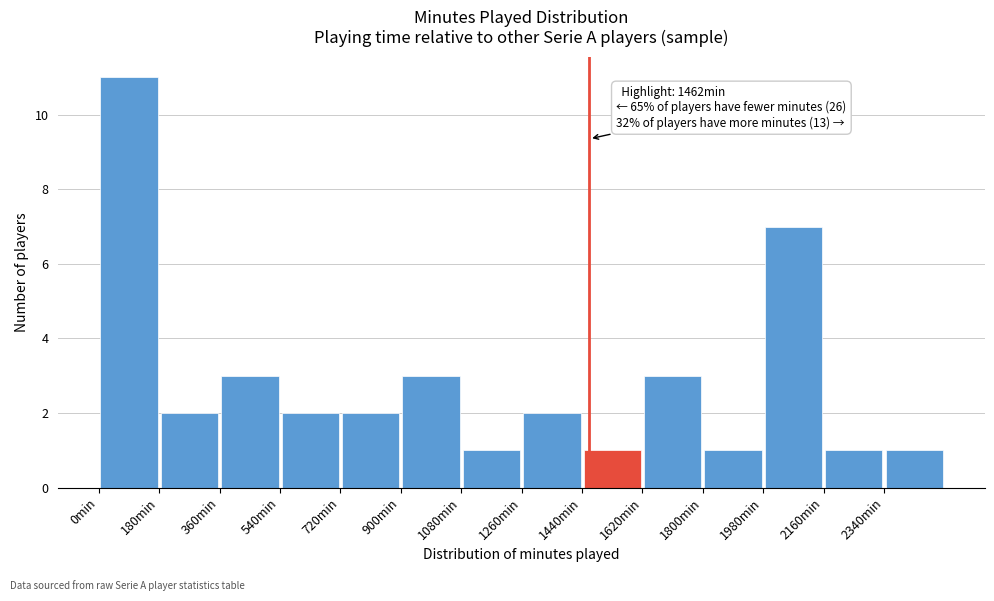

Over which range of the x-axis is the bar tallest?

0 to 180